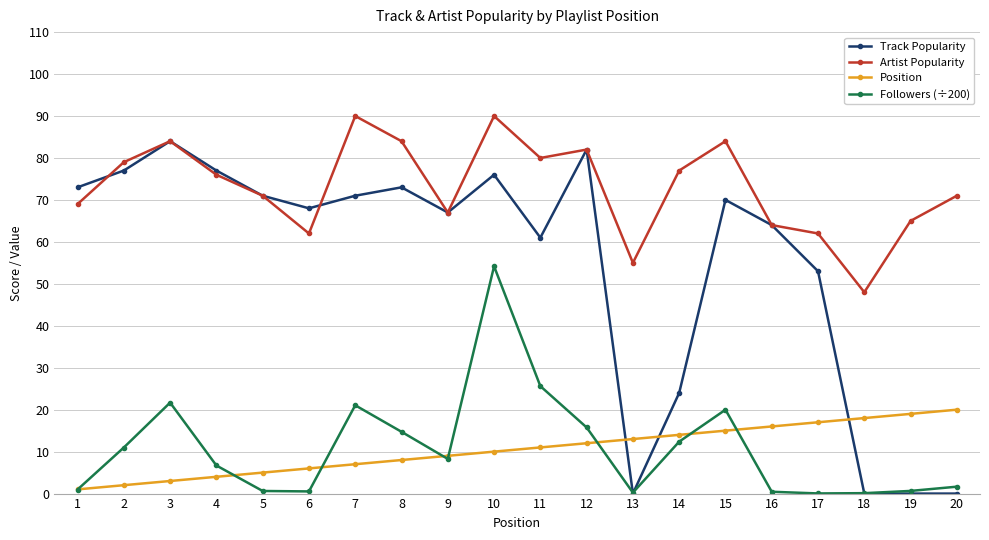

True or false: Artist Popularity and Followers (÷200) intersect in this chart.

False